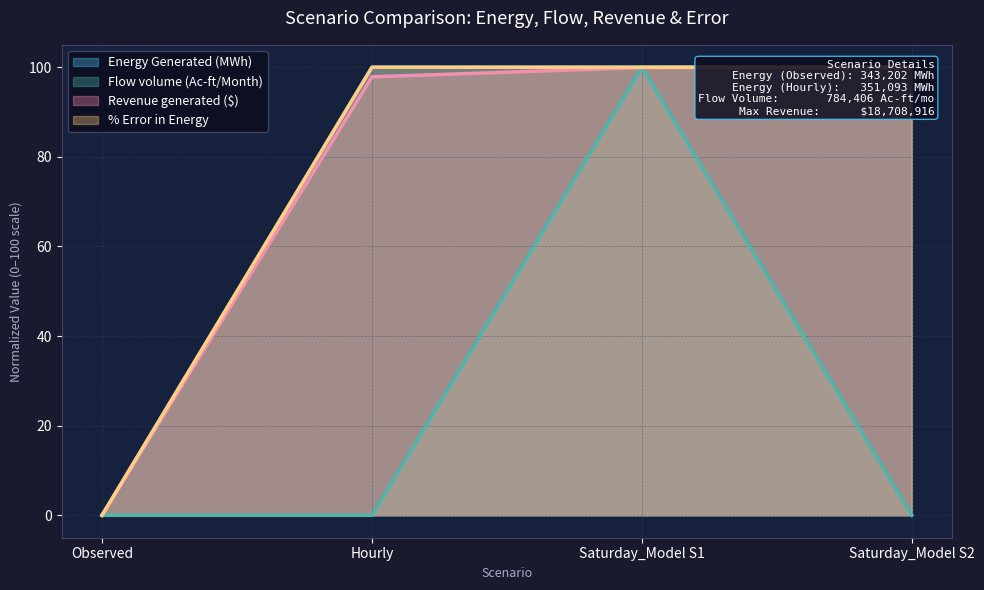

How many interior local peaks does the Energy Generated (MWh) series have?

1